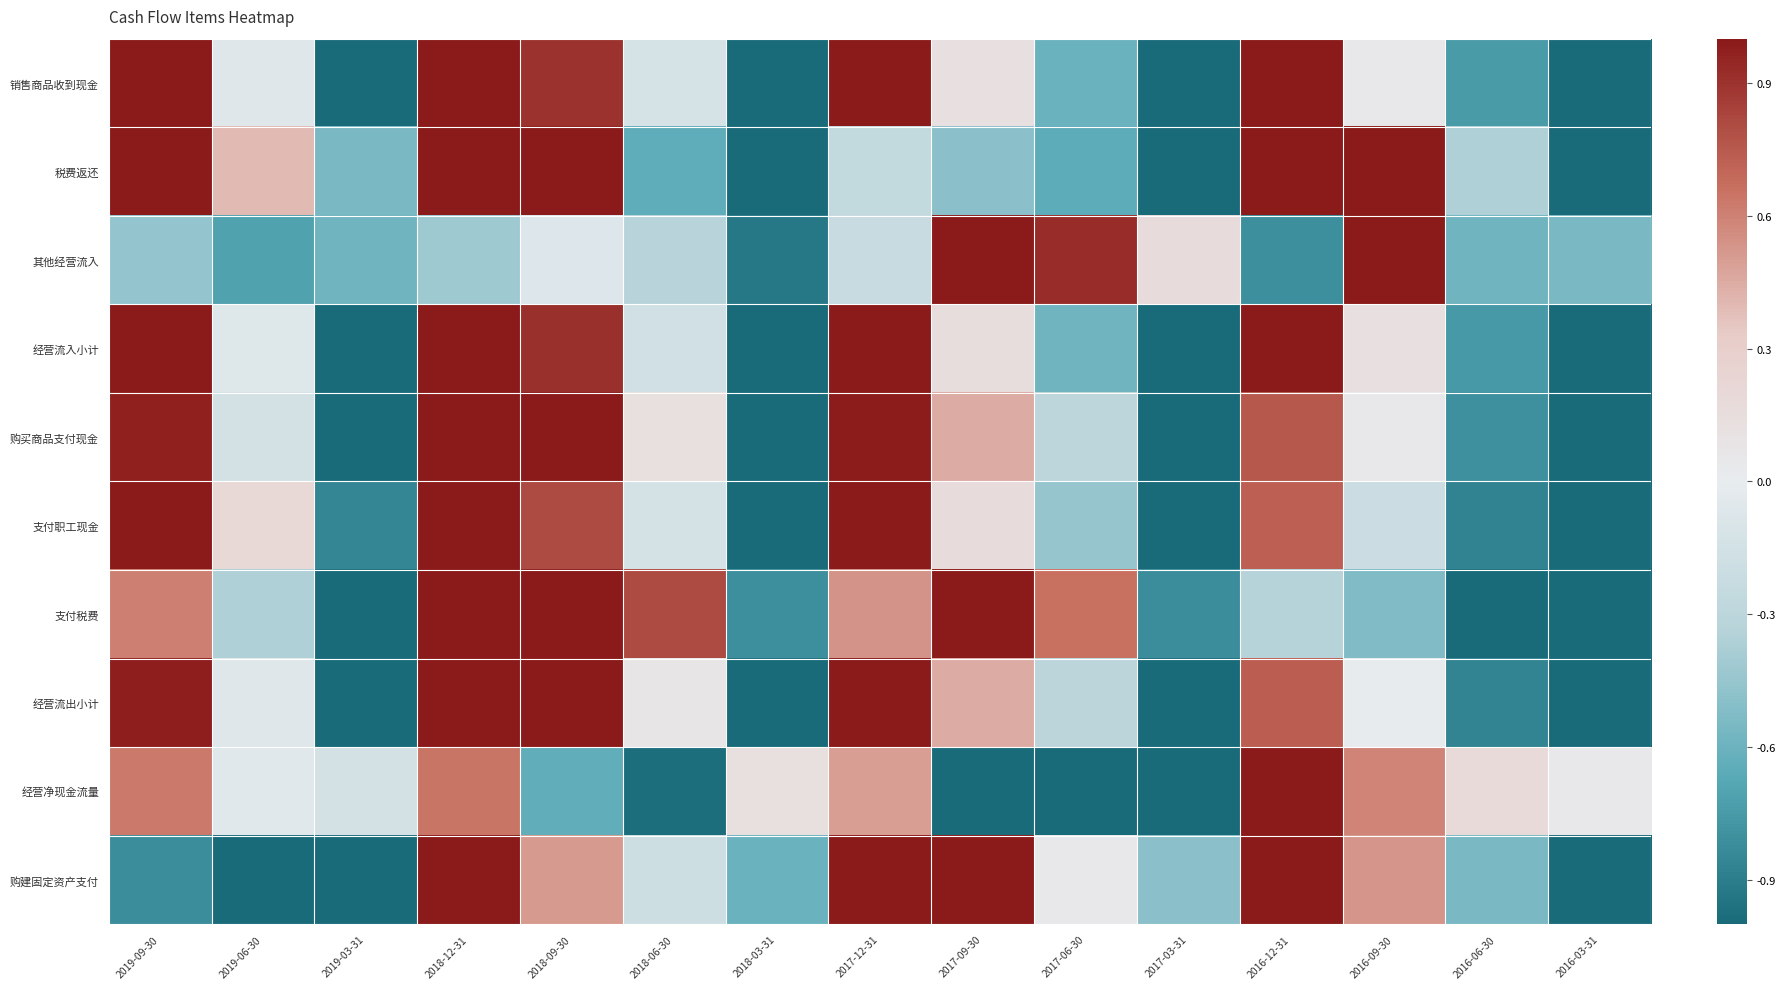

Which series changed the most between 2018-12-31 and 2017-09-30?

经营净现金流量